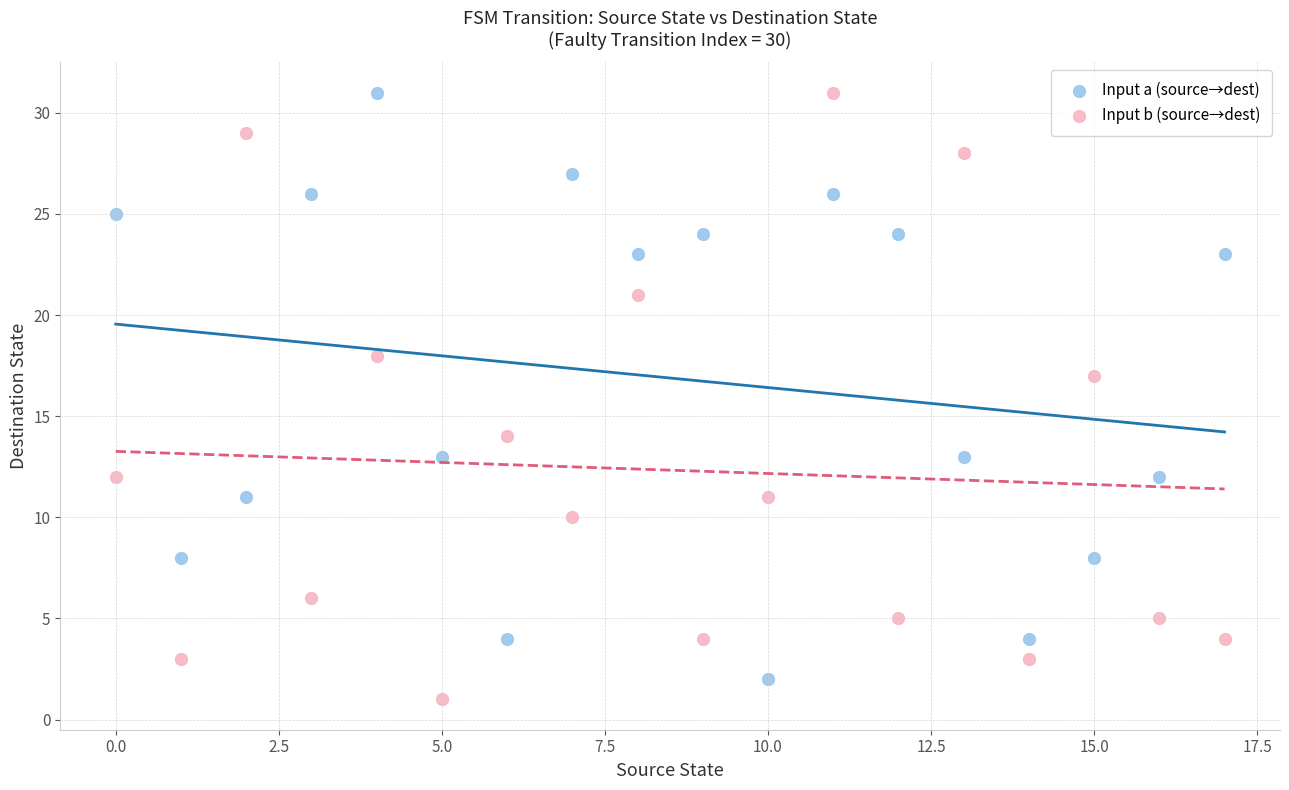

Across all data points, what is the range of Y values (max minus min)?

30